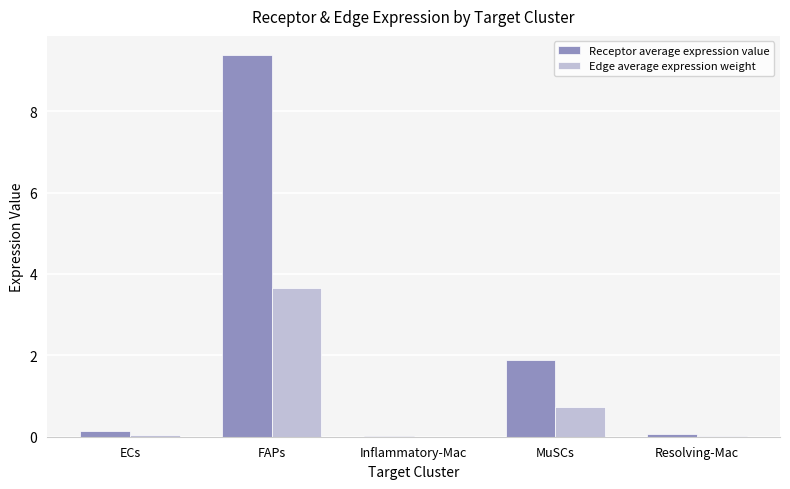

True or false: Edge average expression weight has a value of 3.6 at FAPs.

True